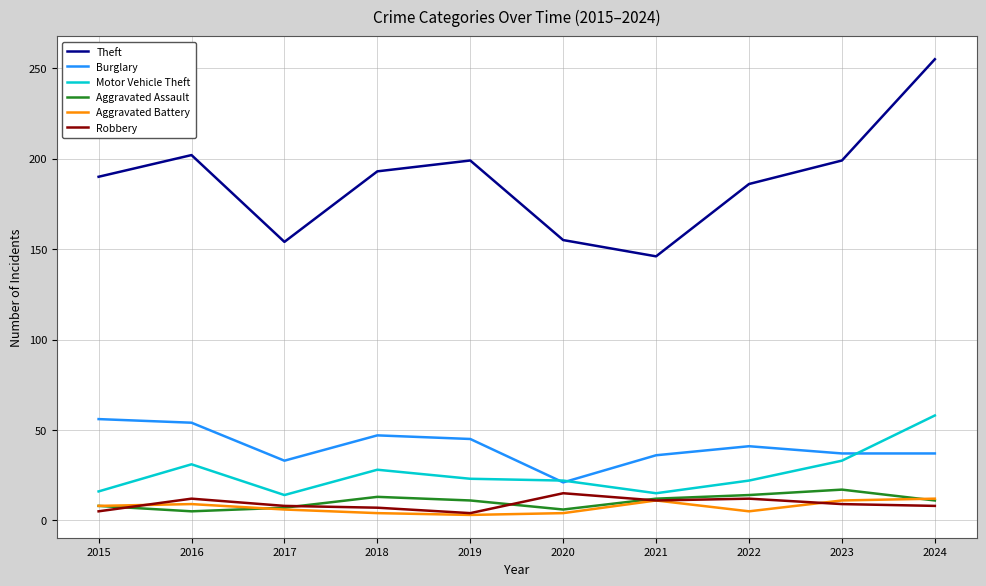

True or false: Robbery and Aggravated Battery cross at least once.

True